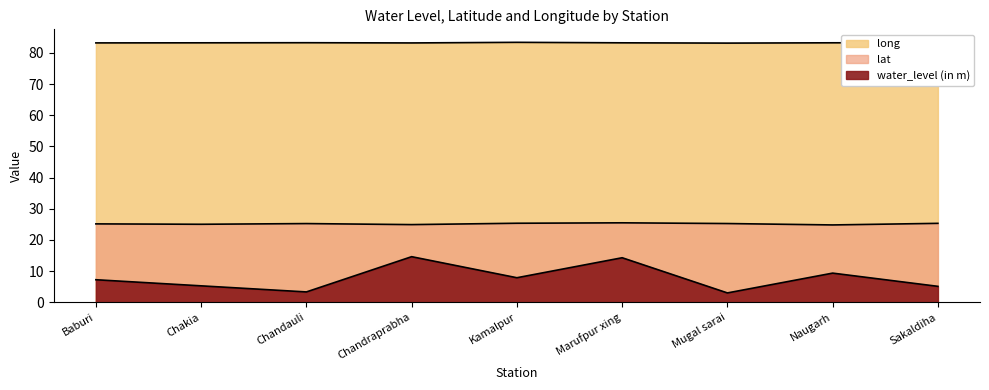

Which has a higher value, Marufpur xing or Sakaldiha?

Marufpur xing